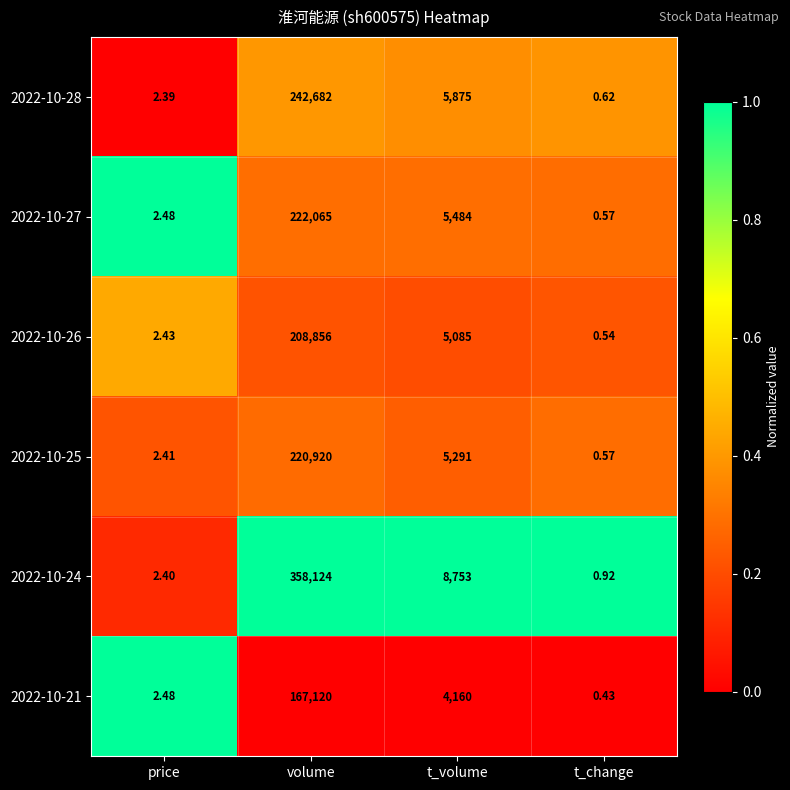

What is the greatest value displayed?

358124.0